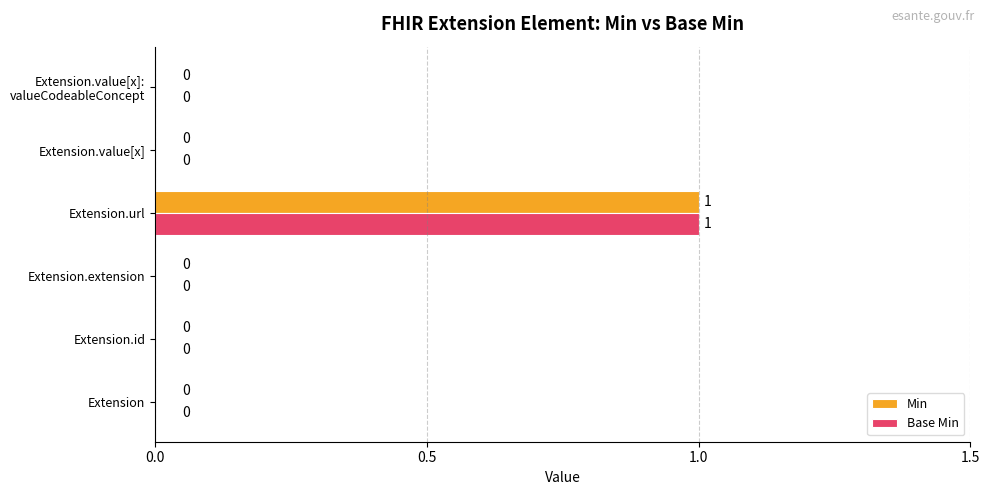

What are all the series names shown in the legend?

Min, Base Min